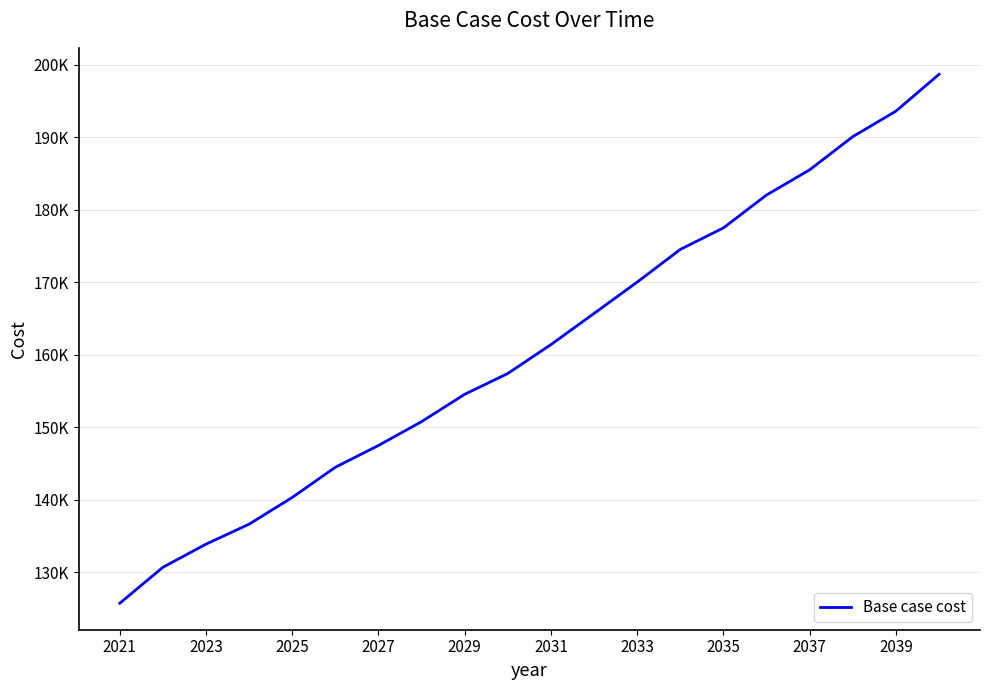

What is the minimum value shown in the chart?

125755.6